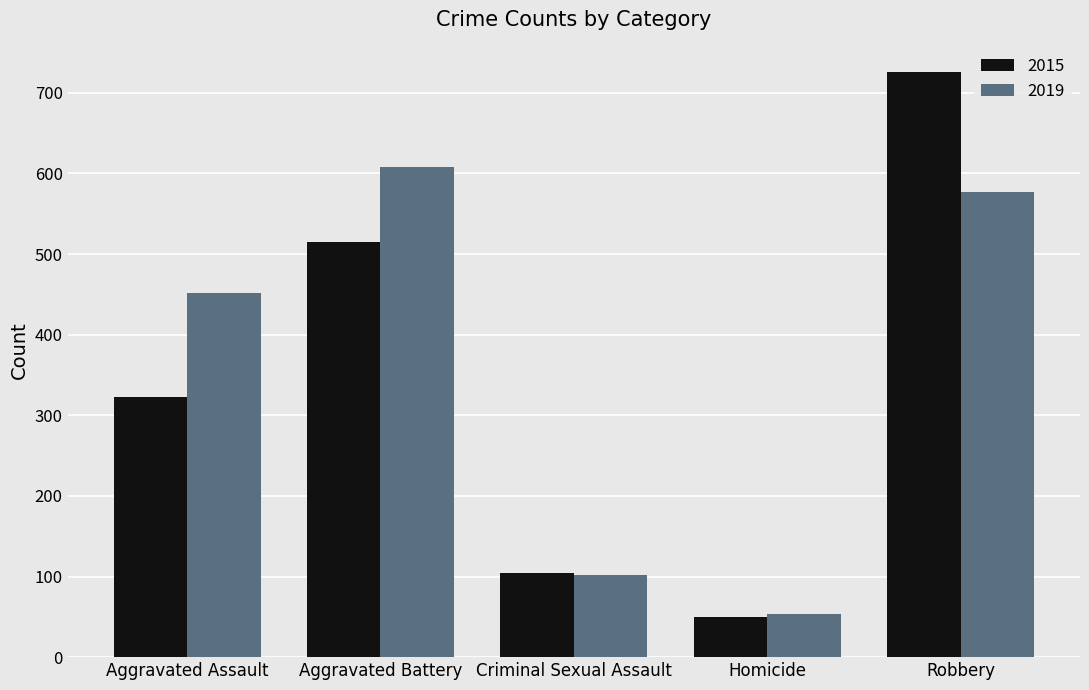

The 2019 series shows 577 at Robbery. True or false?

True